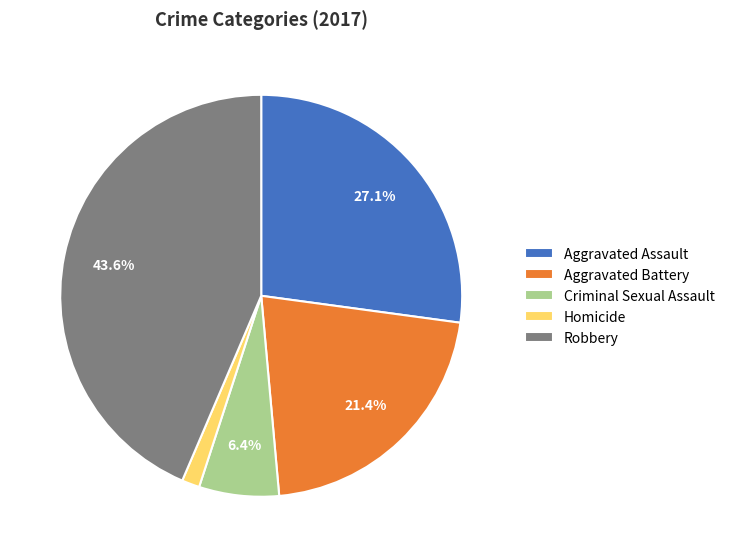

How many segments does this pie chart have?

5